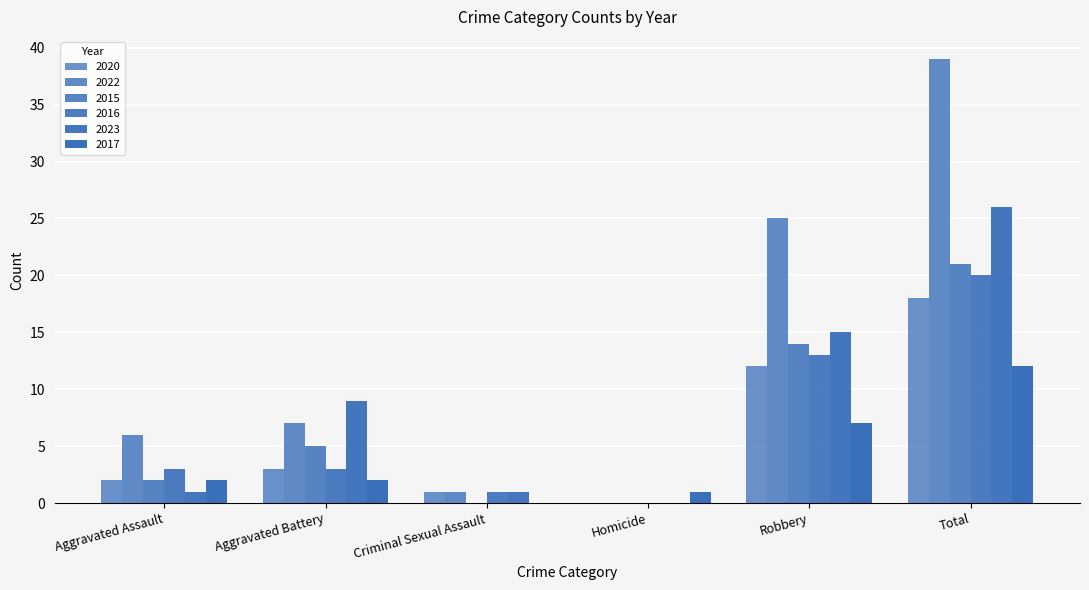

Which series changed the most between Homicide and Total?

2022